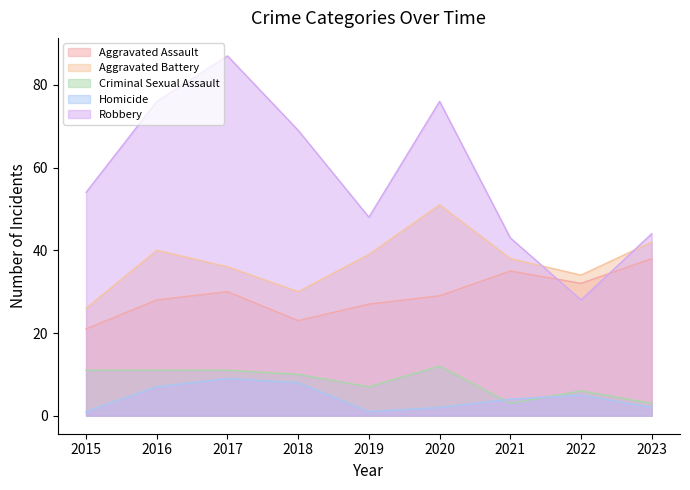

What is the sum of the Aggravated Assault values at 2018 and 2017?

53